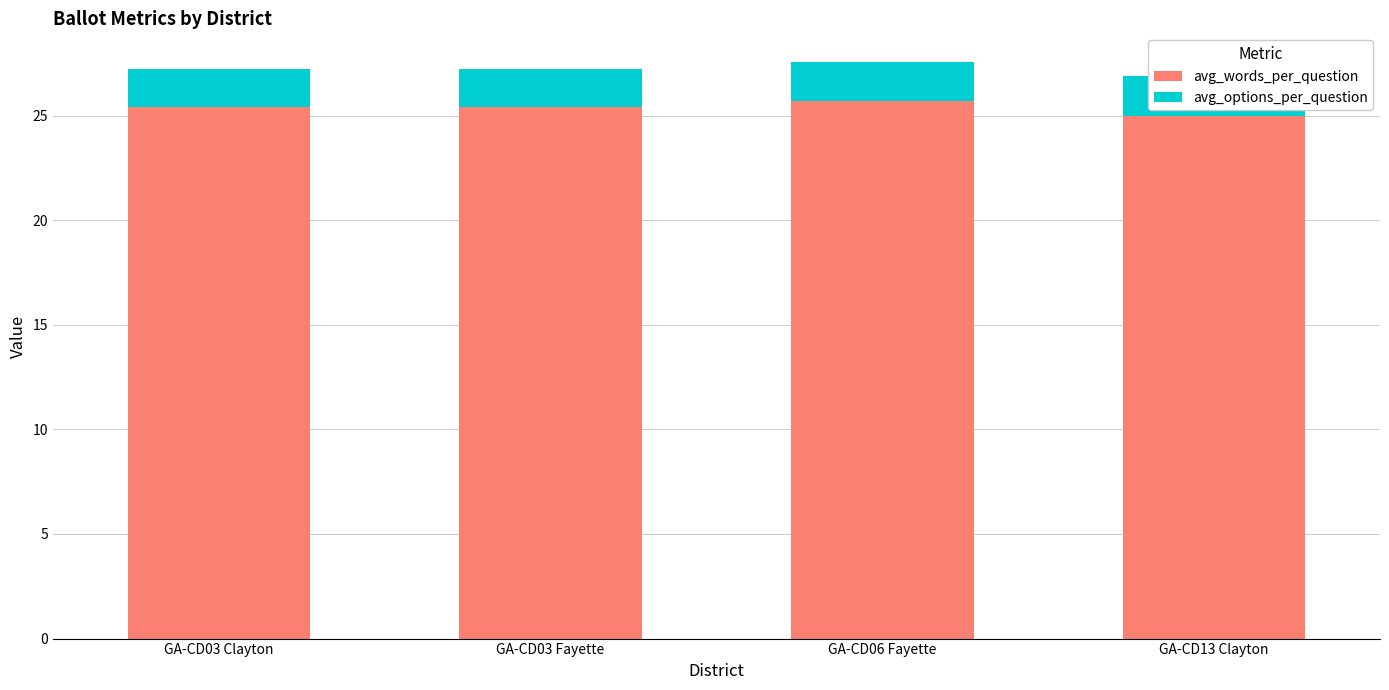

What is the difference between the highest and lowest values at GA-CD03 Clayton?

23.6